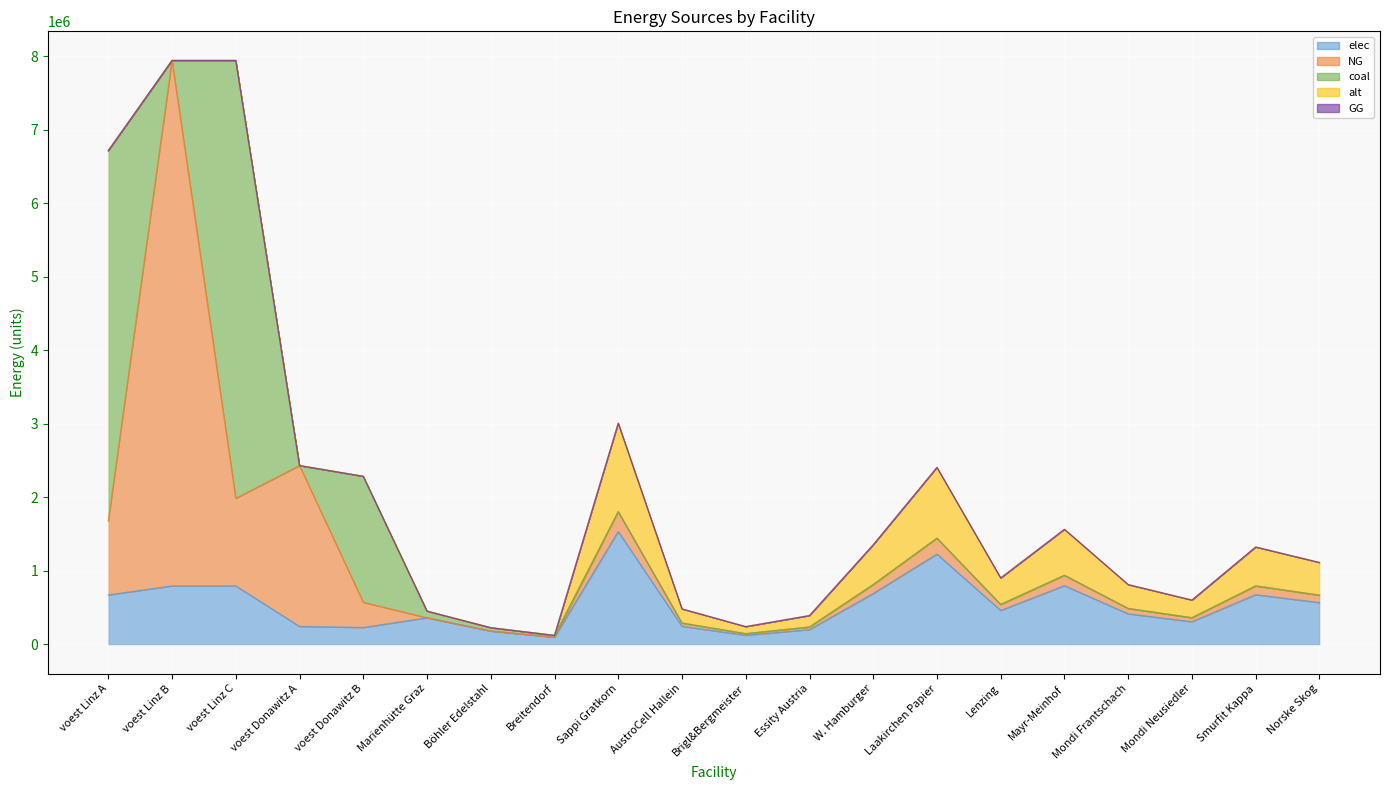

What is the maximum value shown in the chart?

7144833.3